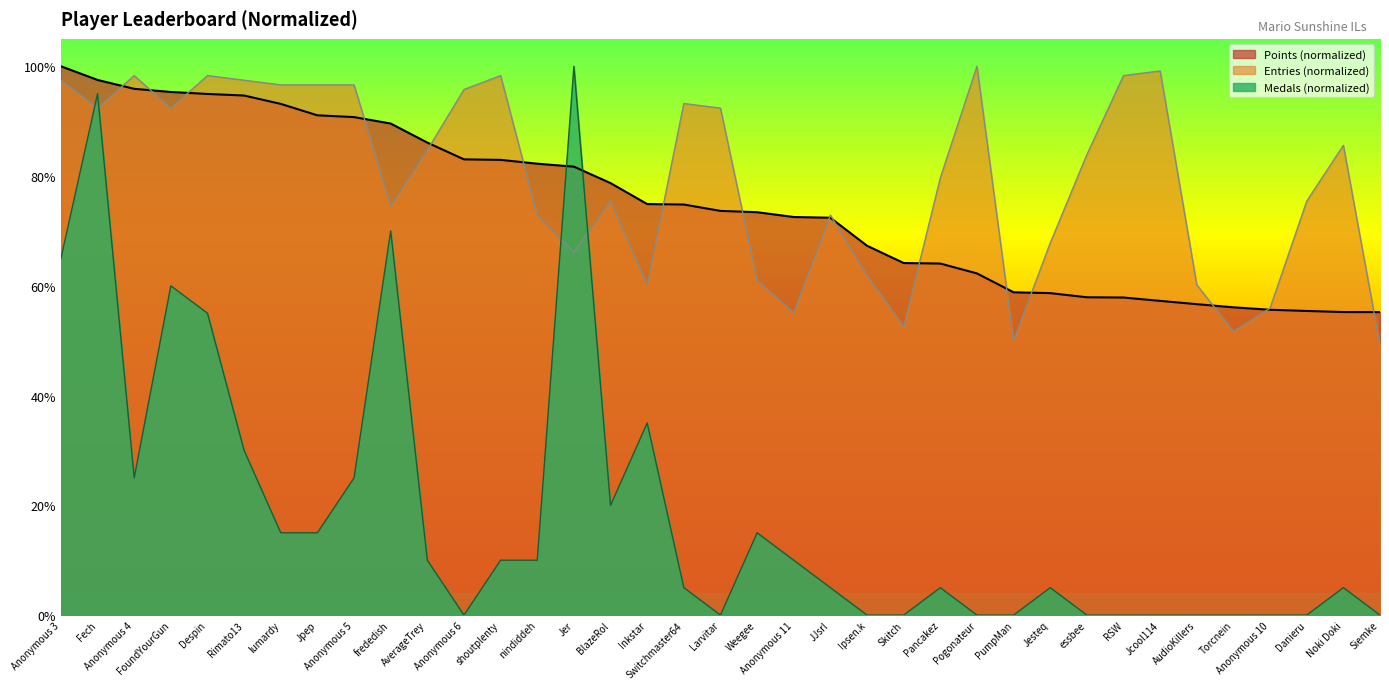

At which category does Entries reach its first local peak?

Anonymous 4